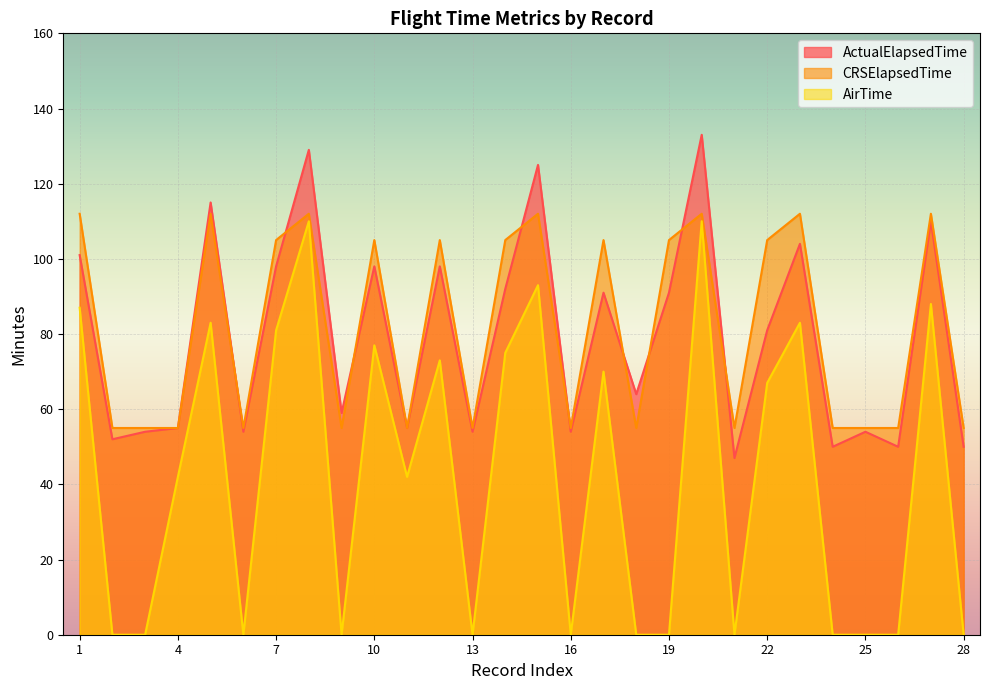

In AirTime, how many points are higher than both neighbors (excluding endpoints)?

9